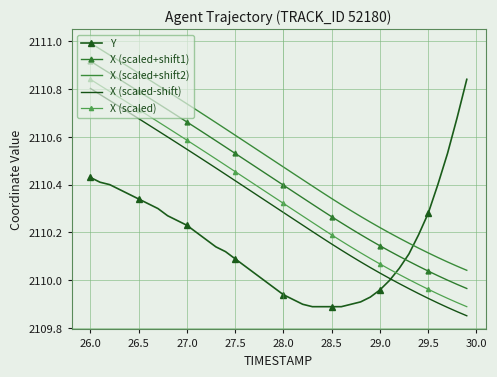

True or false: X (scaled-shift) and X (scaled+shift1) intersect in this chart.

False